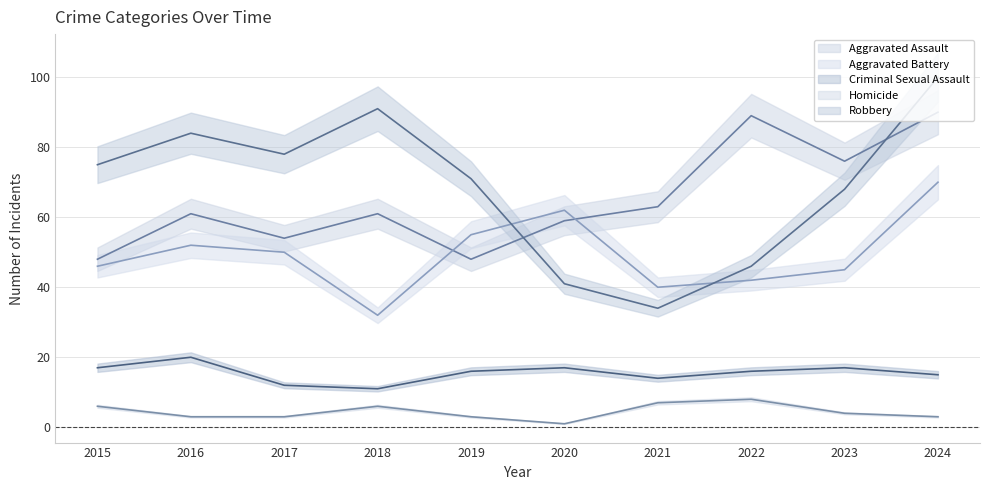

List the series in order of their peak value, highest first.

Robbery, Aggravated Assault, Aggravated Battery, Criminal Sexual Assault, Homicide